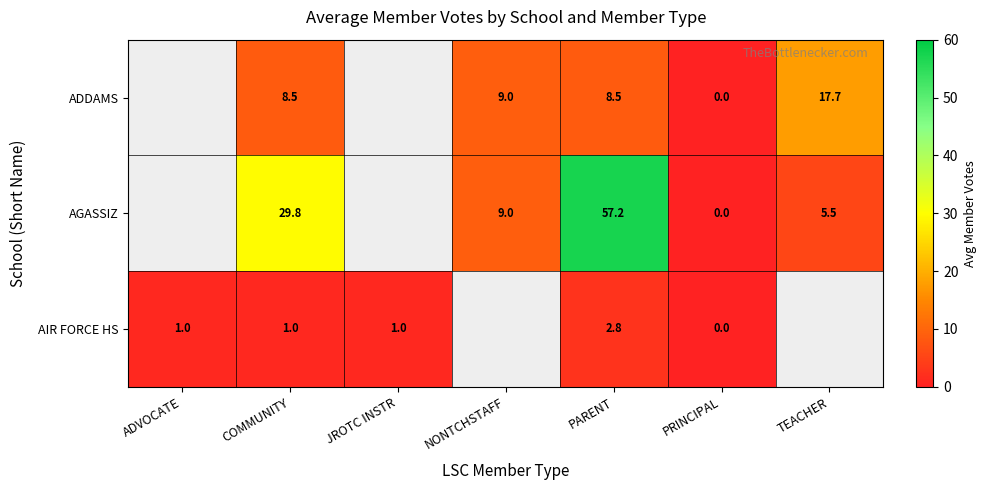

What is the sum of the ADDAMS values at TEACHER and PRINCIPAL?

17.7